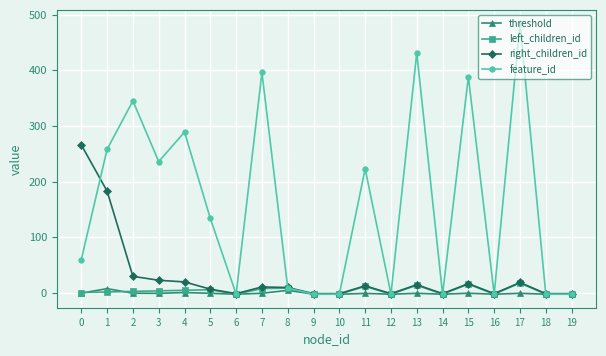

Read the right_children_id value at 15.

17.0